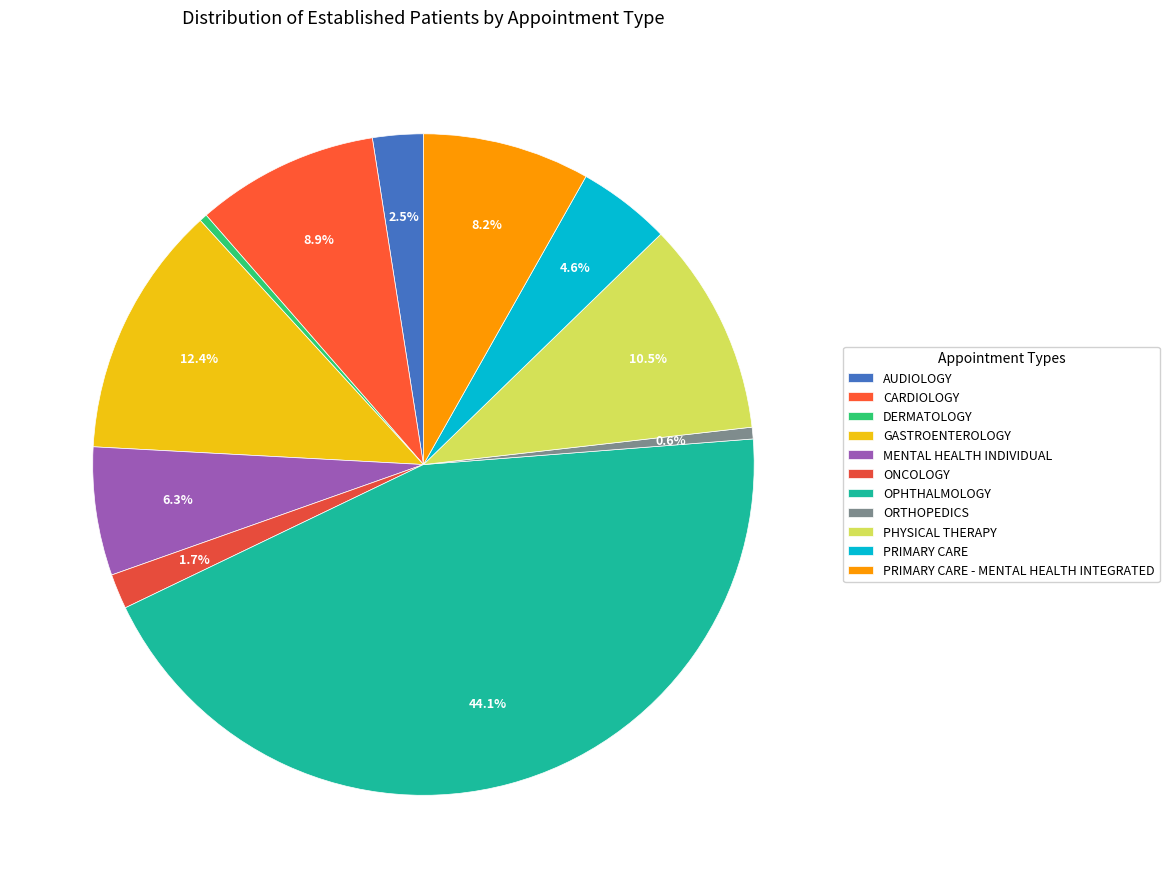

Which slice is the largest?

OPHTHALMOLOGY